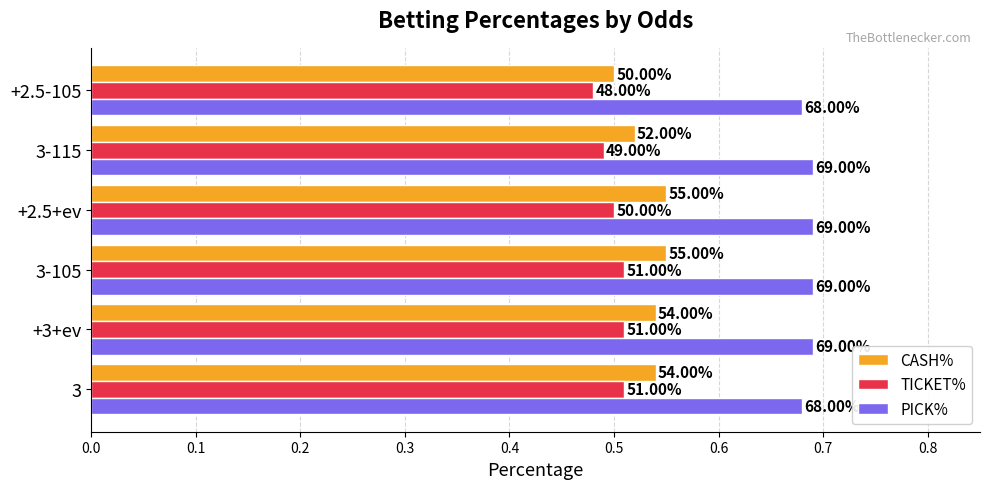

What are all the series names shown in the legend?

CASH%, TICKET%, PICK%